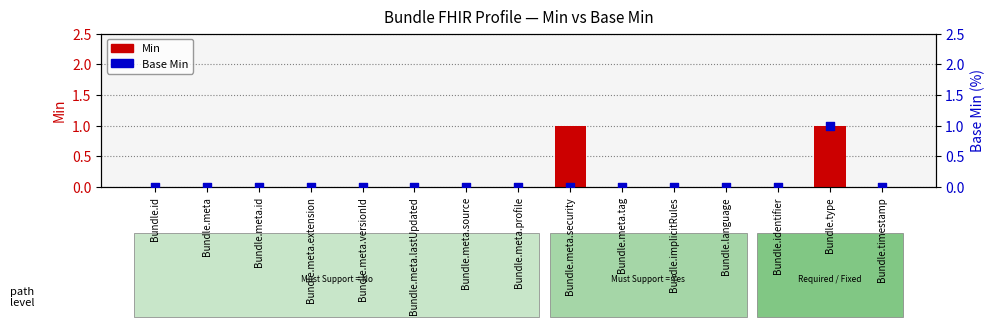

Is the value of Min at Bundle.meta.extension greater than the value of Base Min at Bundle.meta.source?

No